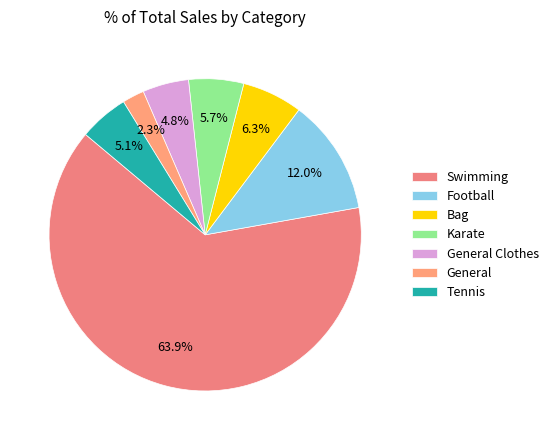

What percentage is the Football slice, to the nearest percent?

12%